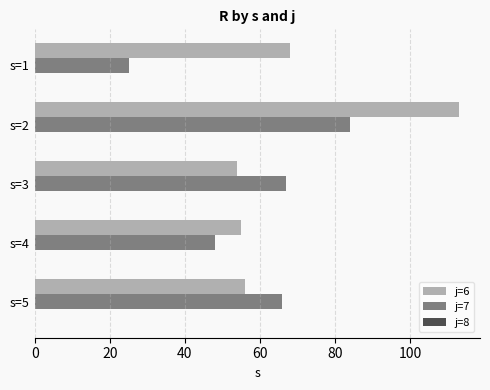

What is the greatest value displayed?

113